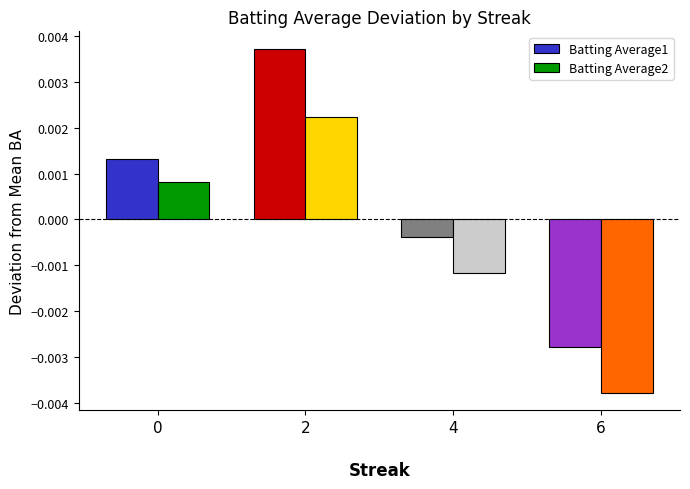

Which series has the widest spread of values?

Batting Average1